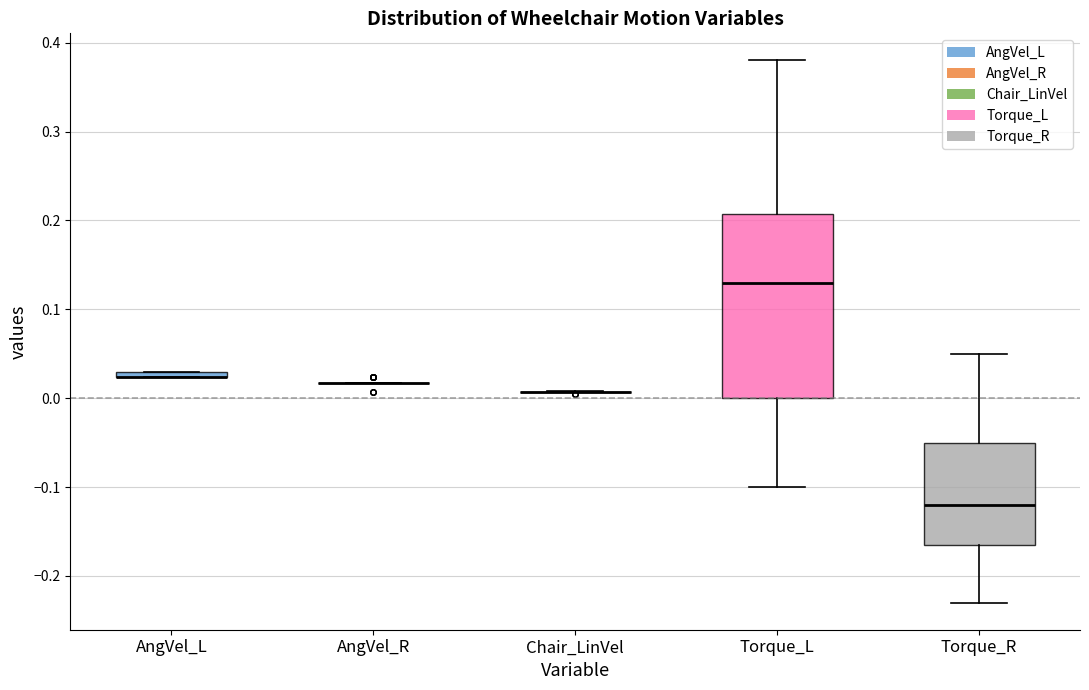

Where is the lower edge of the box for AngVel_L on the y-axis? The values are not printed on the chart, so give them approximately, as read against the axis.

0.02